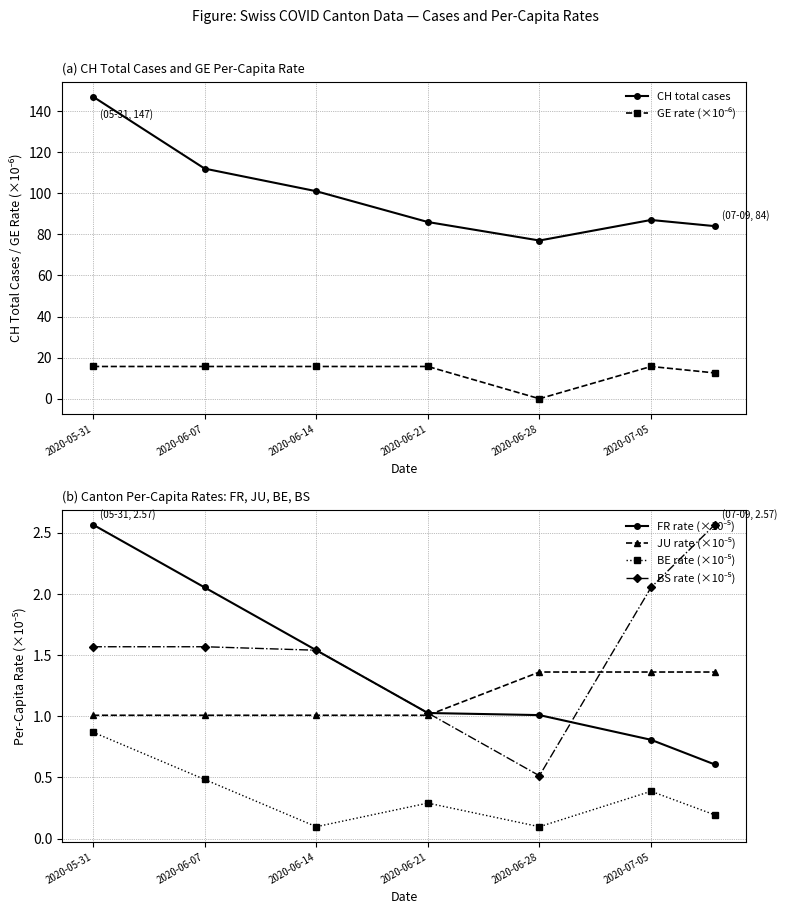

Reading left to right, what are all the values shown in this chart?

CH total cases: 147.0	112.0	101.0	86.0	77.0	87.0	84.0
GE rate (×10⁻⁶): 15.7	15.7	15.7	15.7	0.0	15.7	12.6
FR rate (×10⁻⁵): 2.6	2.1	1.5	1.0	1.0	0.8	0.6
JU rate (×10⁻⁵): 1.0	1.0	1.0	1.0	1.4	1.4	1.4
BE rate (×10⁻⁵): 0.9	0.5	0.1	0.3	0.1	0.4	0.2
BS rate (×10⁻⁵): 1.6	1.6	1.5	1.0	0.5	2.1	2.6